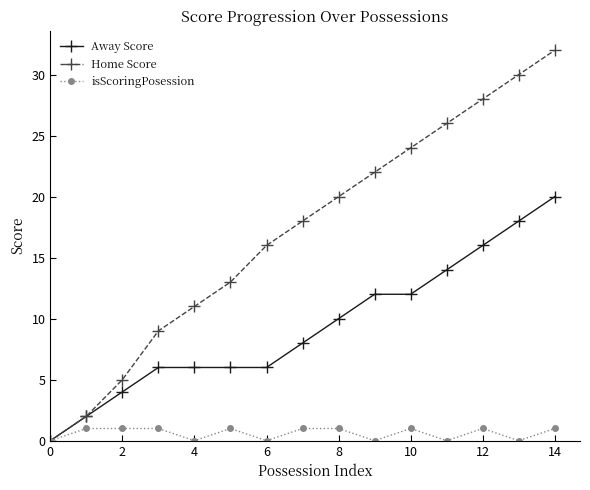

What are all the series names shown in the legend?

Away Score, Home Score, isScoringPosession